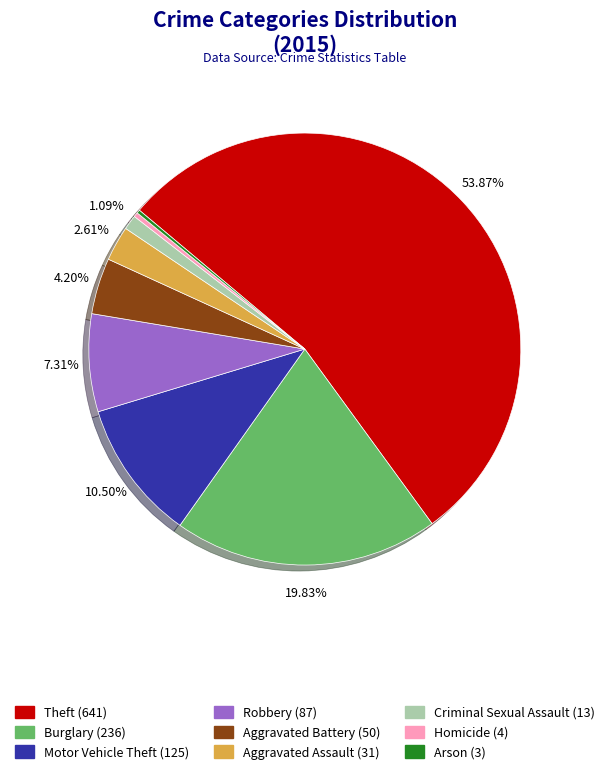

Which has a higher value, Aggravated Assault or Robbery?

Robbery